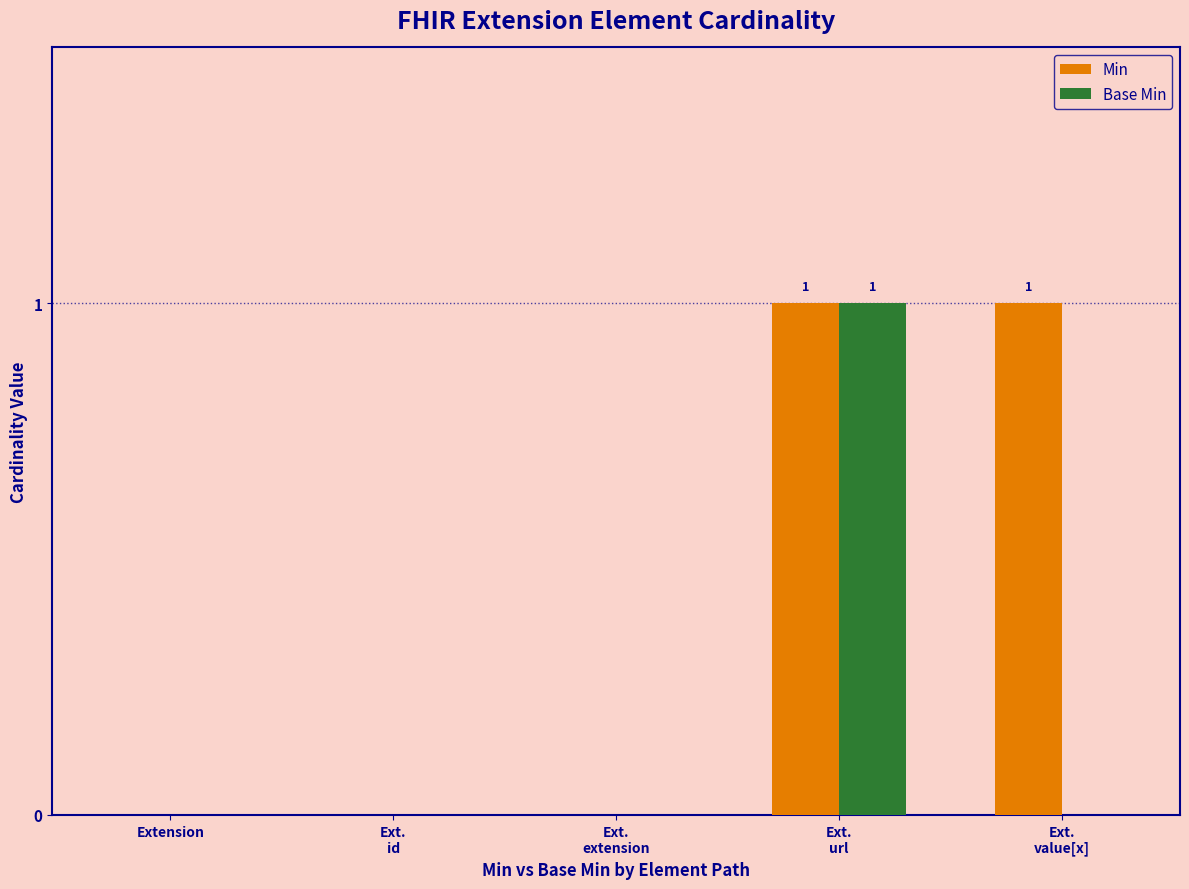

Is it true that Base Min equals 0 at Extension?

True